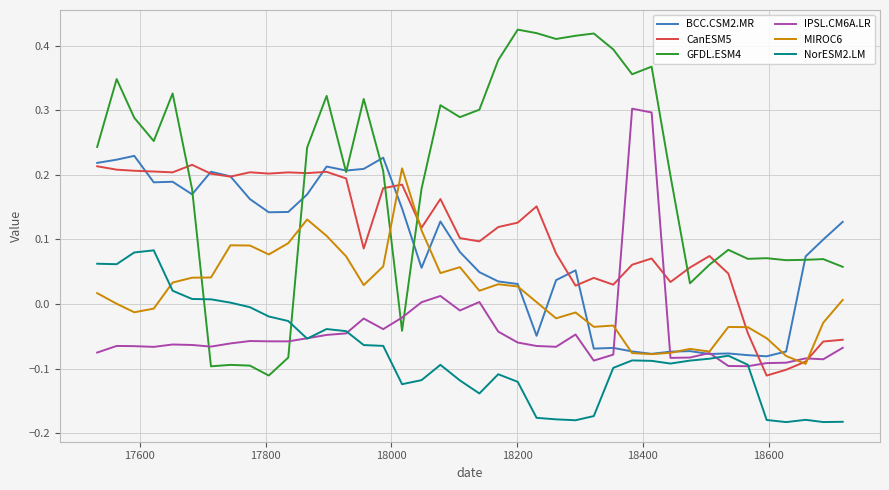

Which series has the largest range (max minus min)?

GFDL.ESM4